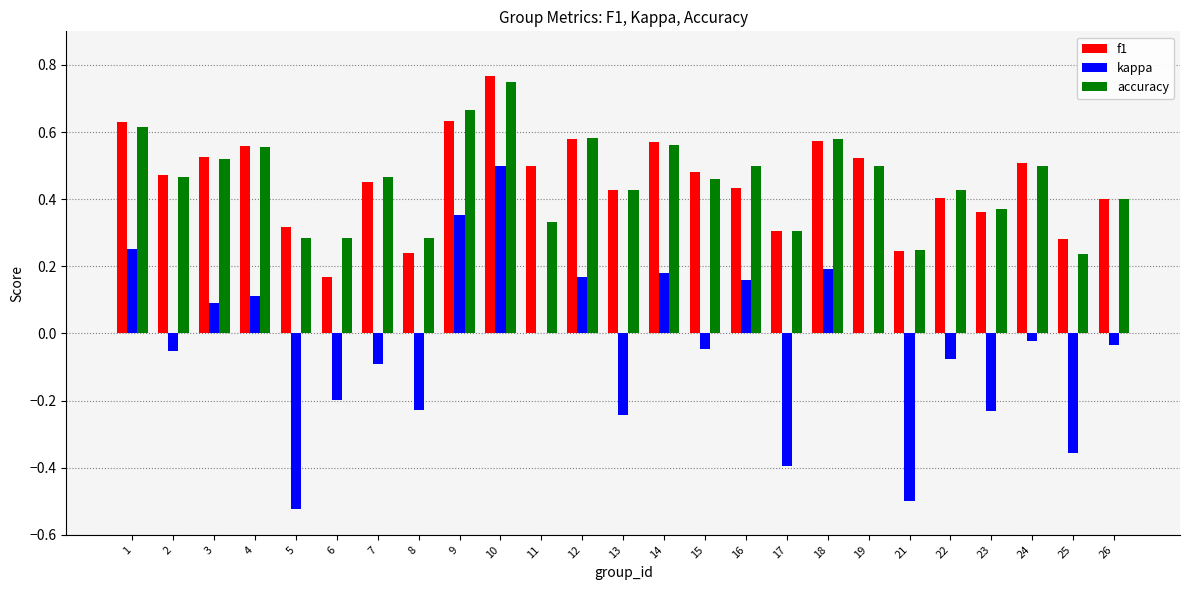

What is the sum of all f1 values?

11.4